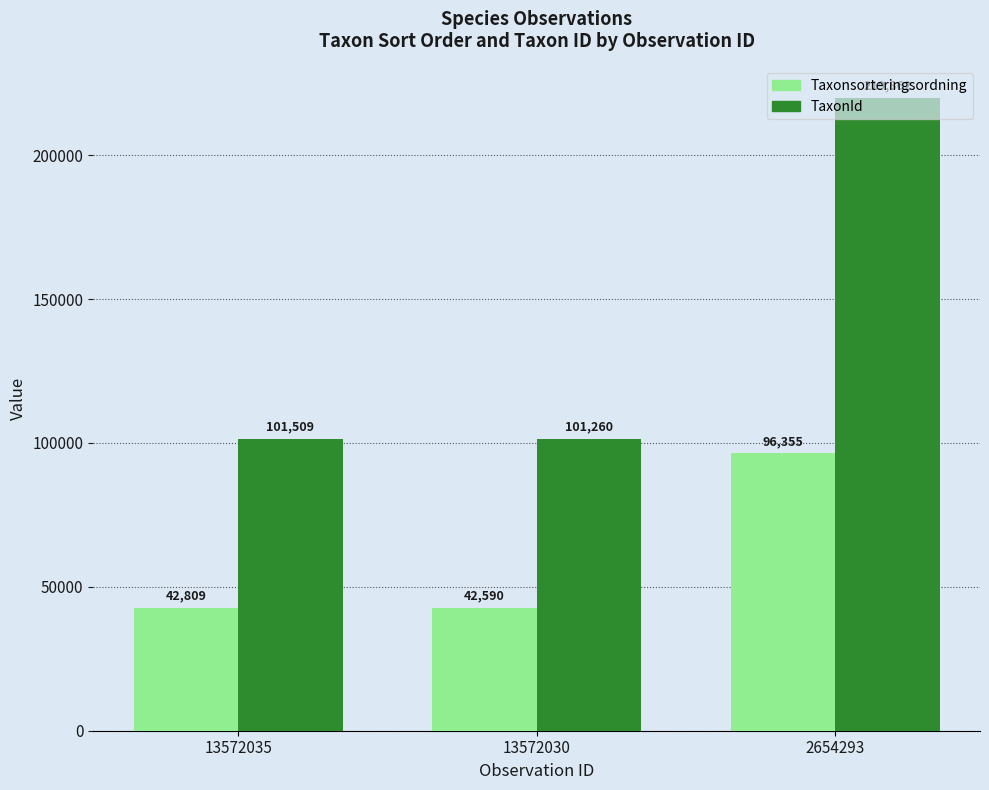

What is the value of the Taxonsorteringsordning bar at the 2nd from the left?

42590